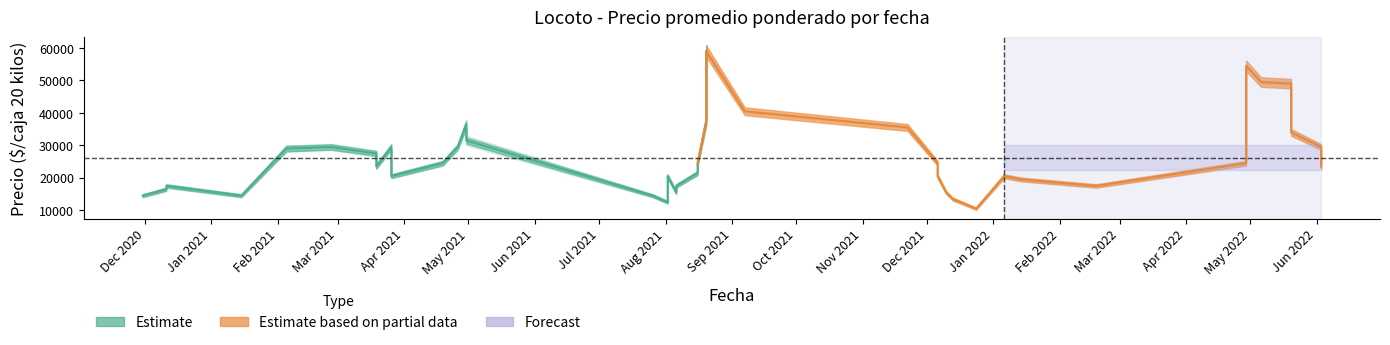

What is the spread (max minus min) of values at 2022-01-14?

1000